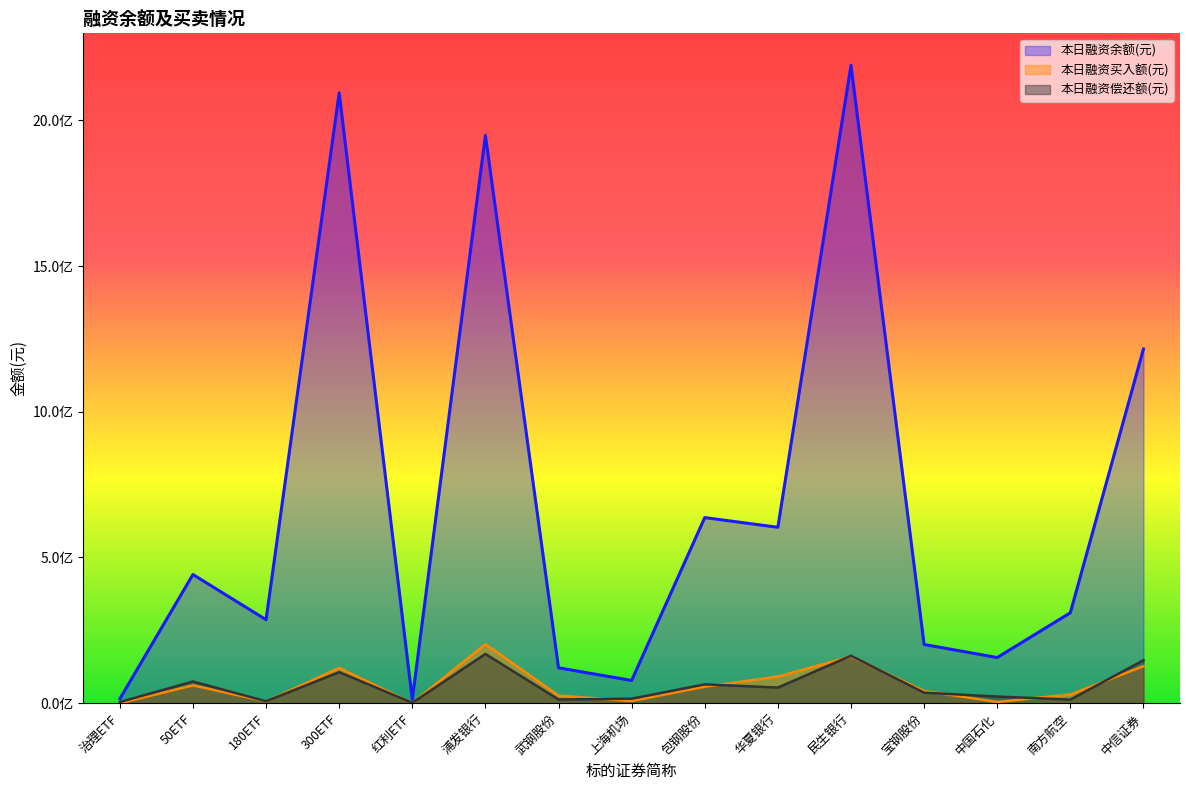

At which category does 本日融资余额(元) reach its first local valley?

180ETF